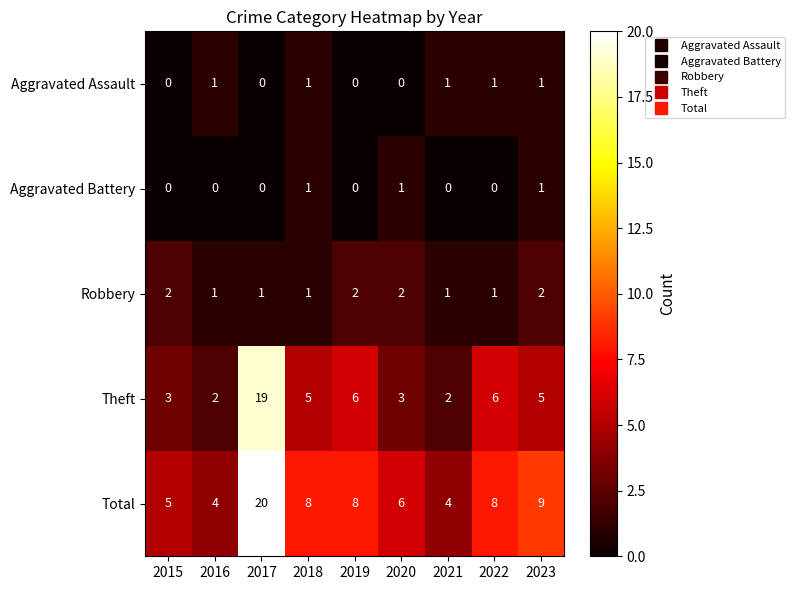

The Total series shows 6 at 2020. True or false?

True